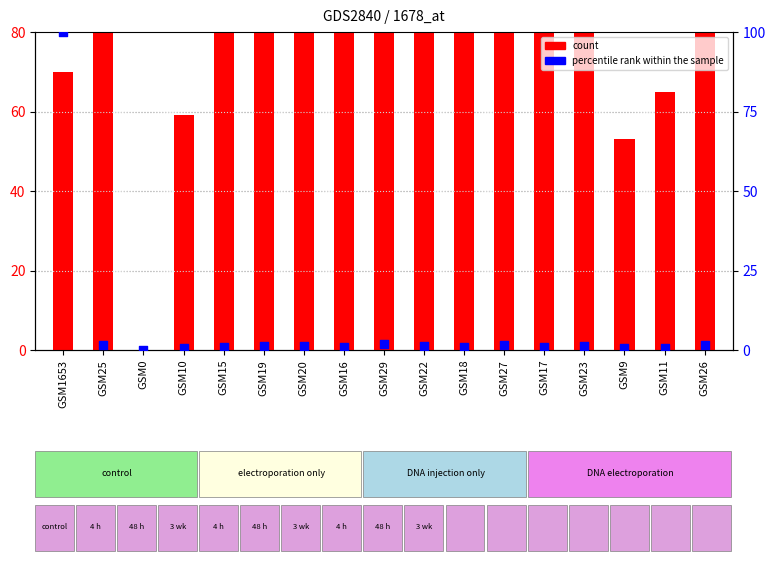

What are all the series names shown in the legend?

count, percentile rank within the sample